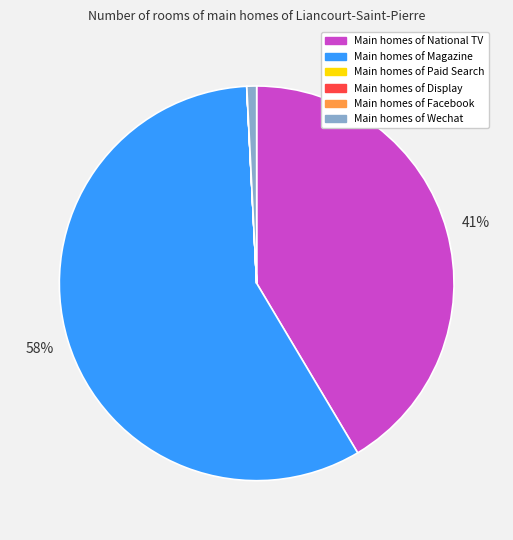

To the nearest percent, what is the difference between the largest and smallest slice percentages?

58%